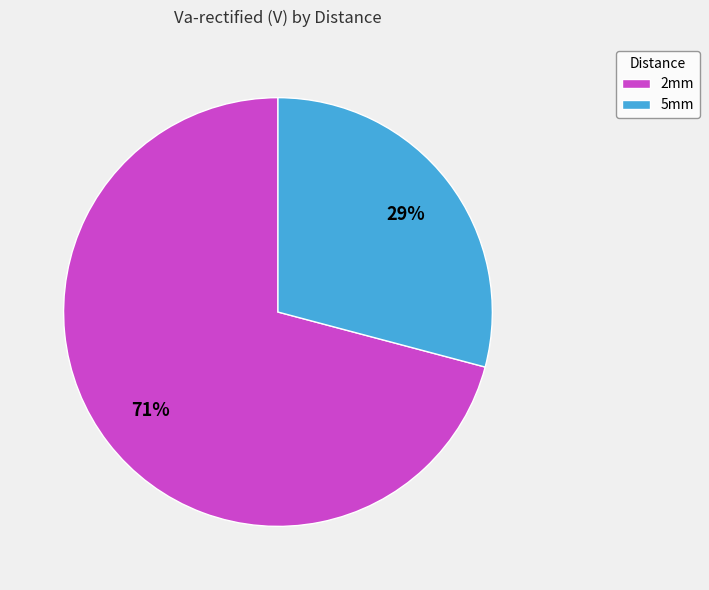

How many segments does this pie chart have?

2